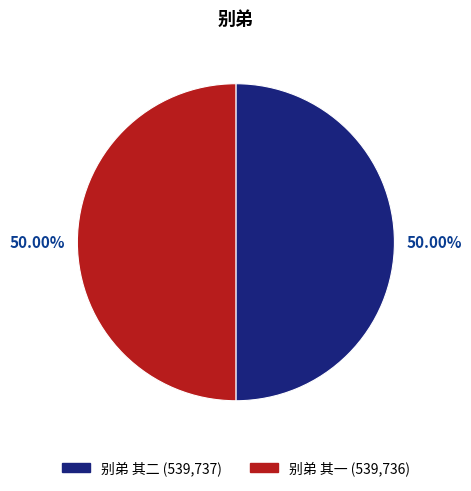

How many slices are in this pie chart?

2